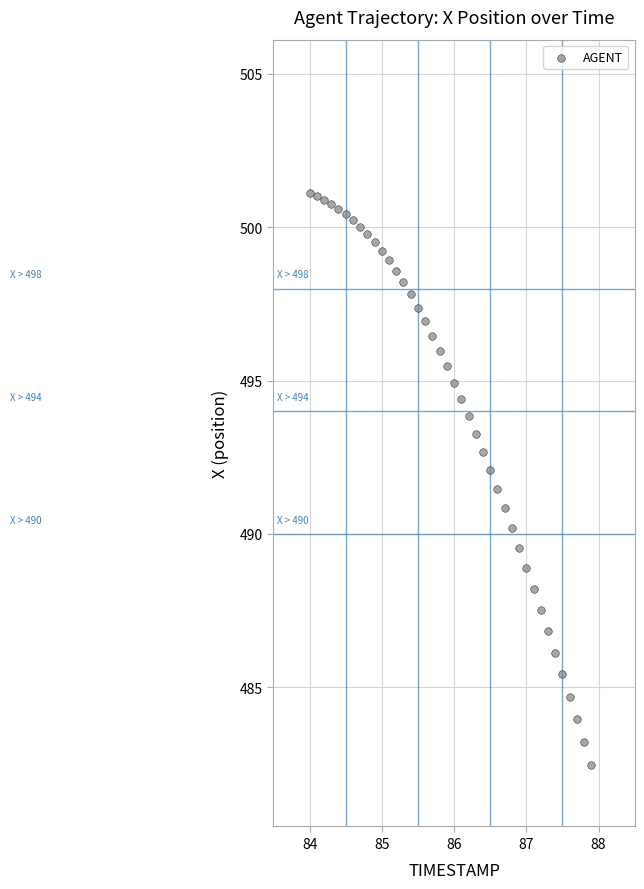

What is the range of Y values (max minus min)?

18.7